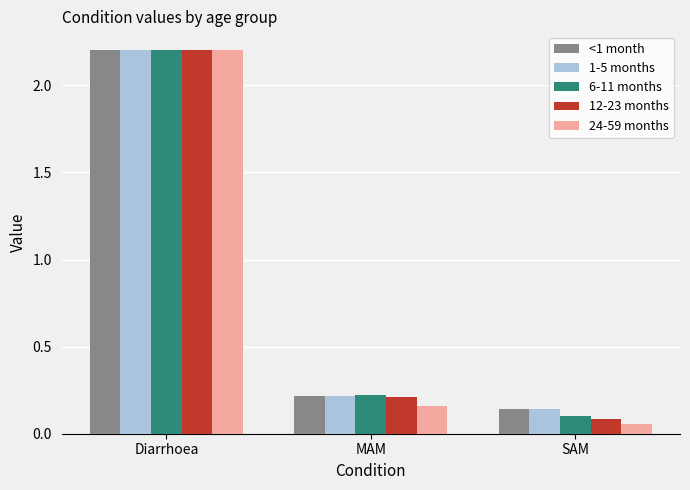

How many bars are there in each group?

5